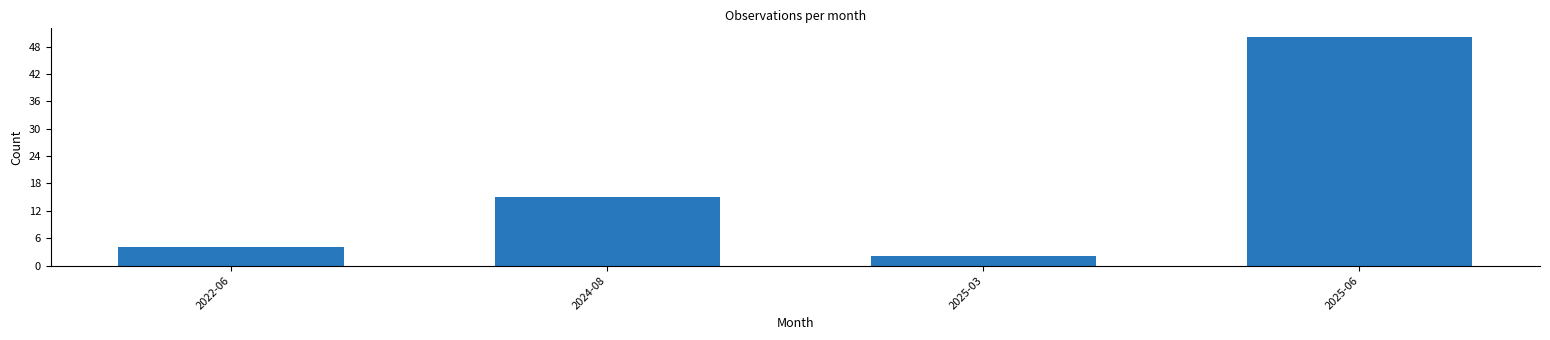

Reading left to right, transcribe all the data shown in this chart.

4	15	2	50